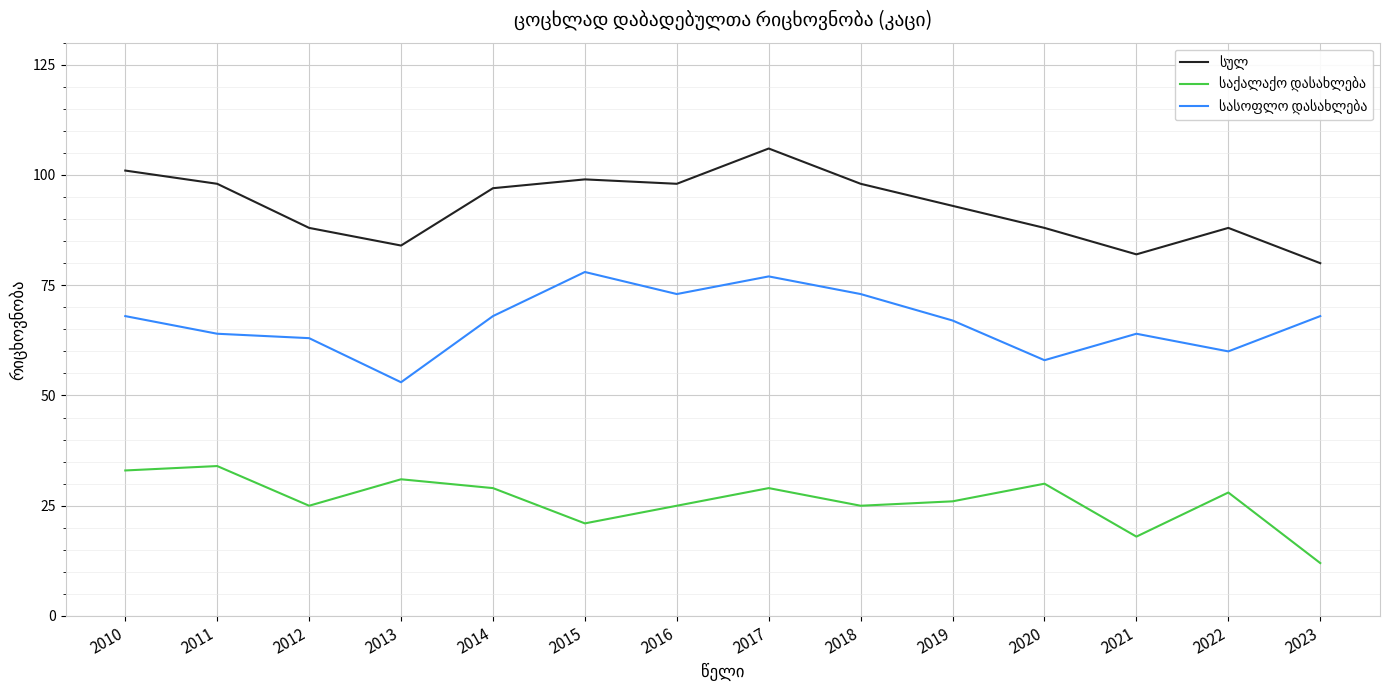

At how many categories does at least one series exceed 61?

14